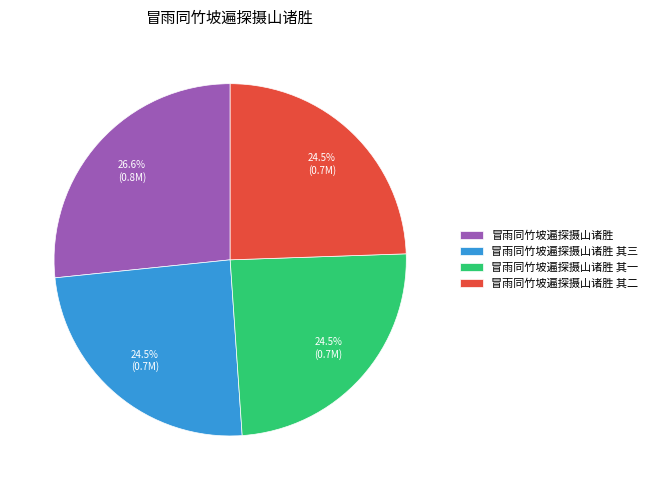

Which slice is the largest?

冒雨同竹坡遍探摄山诸胜